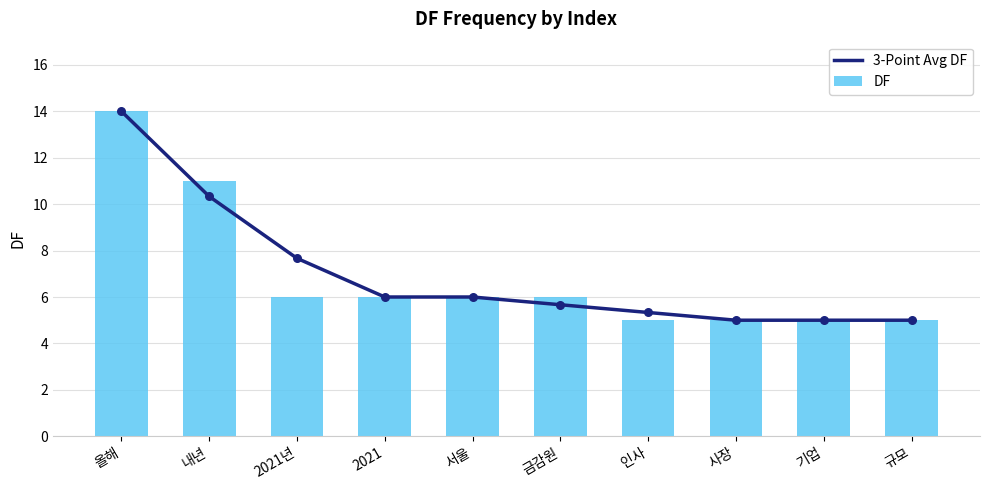

Which series reaches the minimum Y coordinate?

3-Point Avg DF